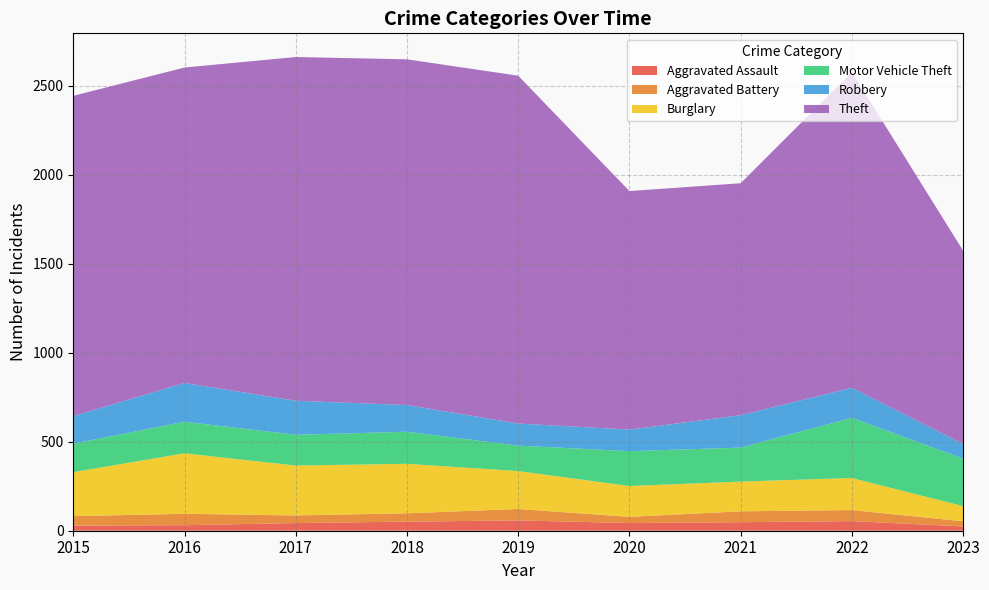

Reading right to left, list all the values displayed in this chart.

Aggravated Assault: 24	54	48	43	58	51	43	31	29
Aggravated Battery: 29	62	61	35	64	47	43	64	53
Burglary: 85	180	167	173	213	278	280	340	247
Motor Vehicle Theft: 267	338	191	196	143	180	173	177	160
Robbery: 82	169	182	121	124	150	191	218	155
Theft: 1086	1773	1303	1340	1954	1942	1931	1772	1799